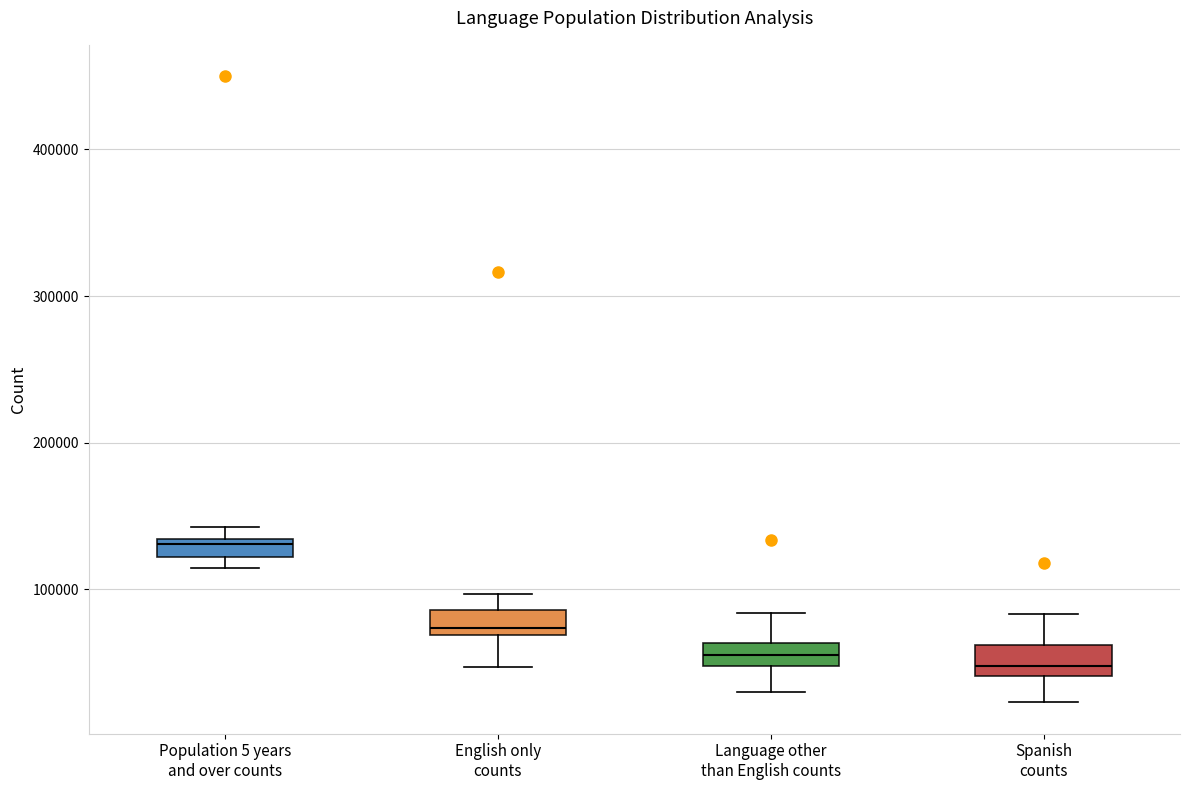

Which box's median line is the highest?

Population 5 years and over counts